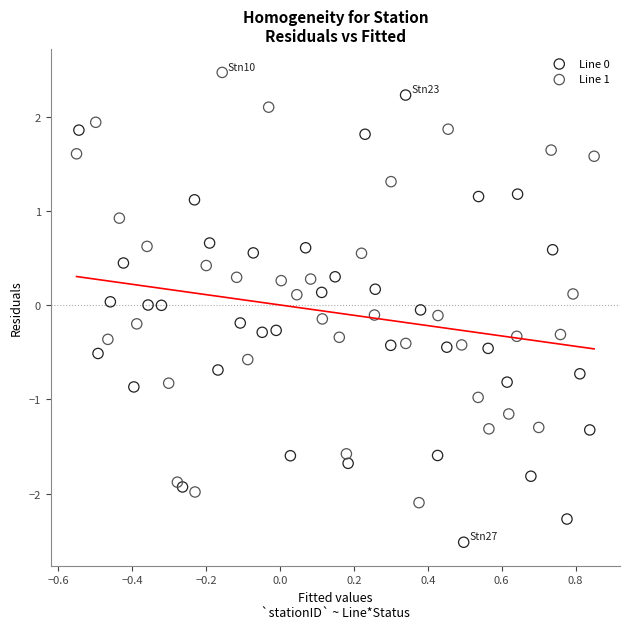

Which series contains the highest Y value?

Line 1